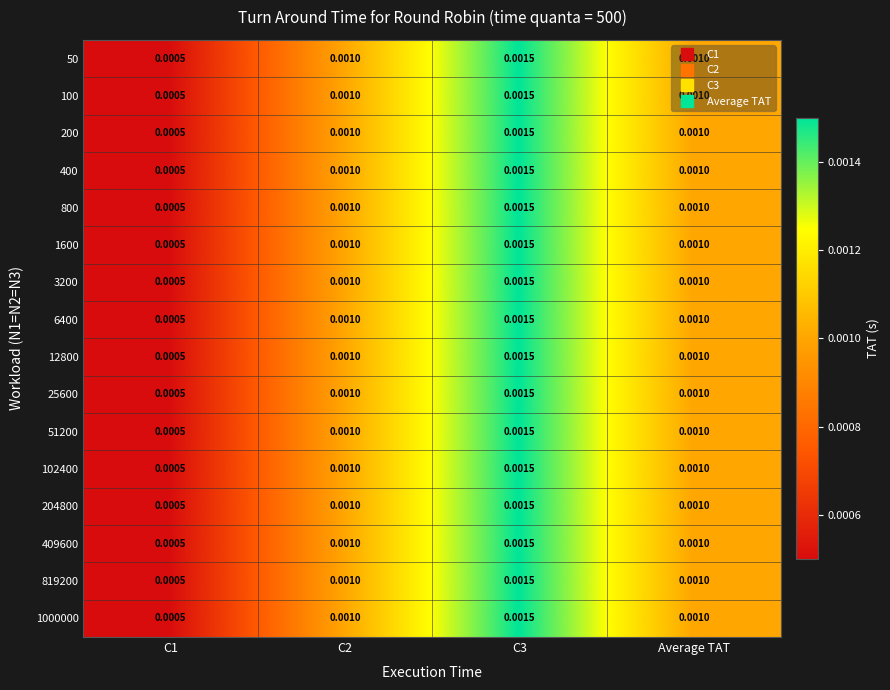

Is the value of 1000000 at C1 greater than the value of 3200 at C2?

No